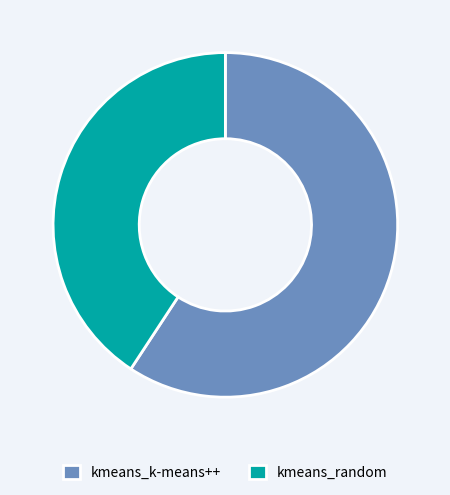

Does kmeans_k-means++ represent more than half of the total?

Yes